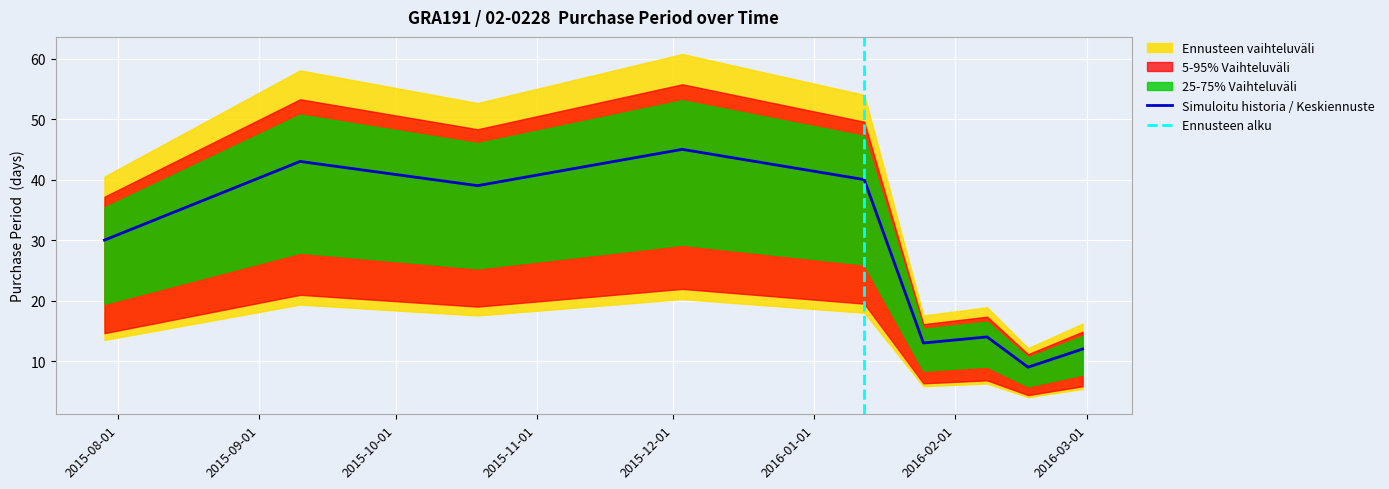

Reading right to left, transcribe all the data shown in this chart.

12	9	14	13	40	45	39	43	30